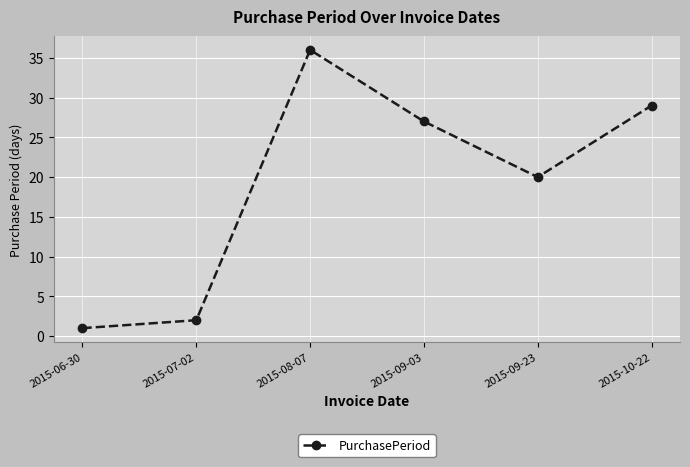

Where is the data nearest to the value 18?

2015-09-23